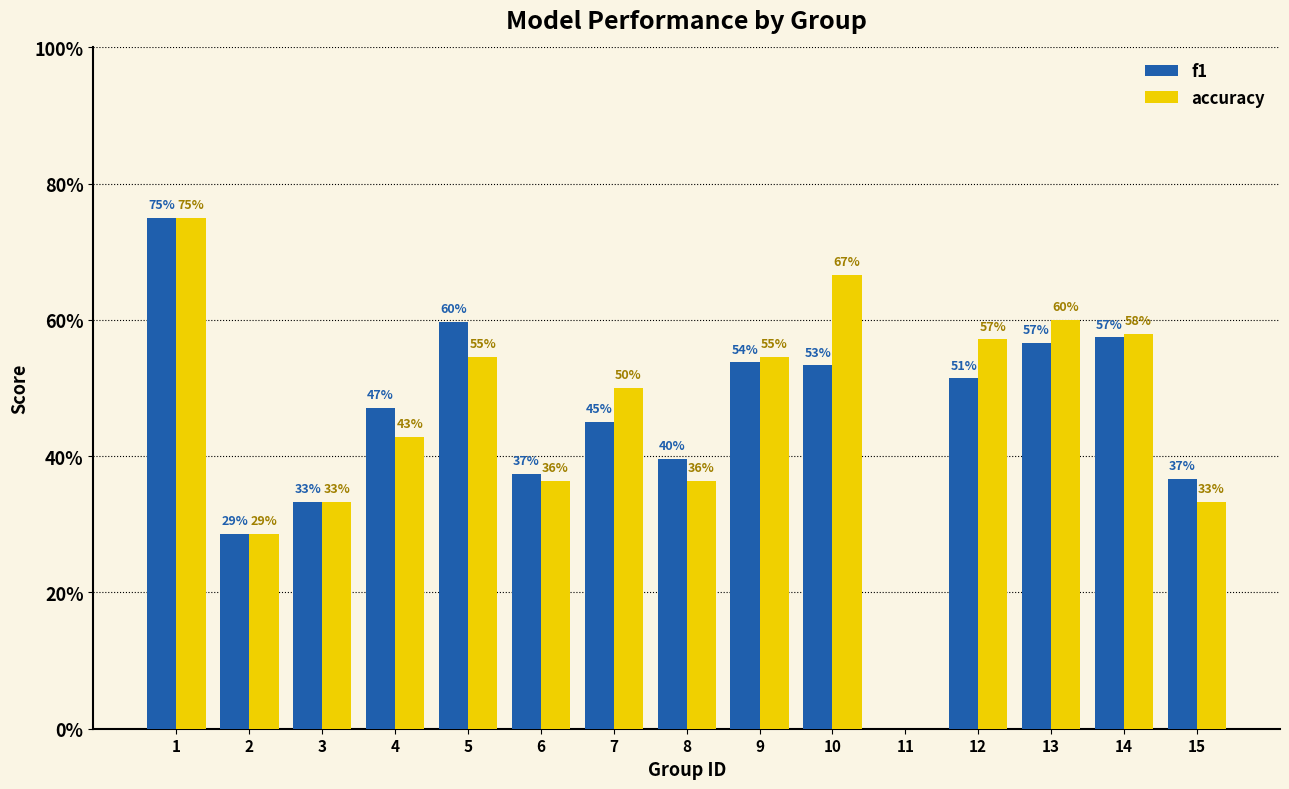

Reading left to right, what are all the values shown in this chart?

f1: 0.8	0.3	0.3	0.5	0.6	0.4	0.5	0.4	0.5	0.5	0.0	0.5	0.6	0.6	0.4
accuracy: 0.8	0.3	0.3	0.4	0.5	0.4	0.5	0.4	0.5	0.7	0.0	0.6	0.6	0.6	0.3